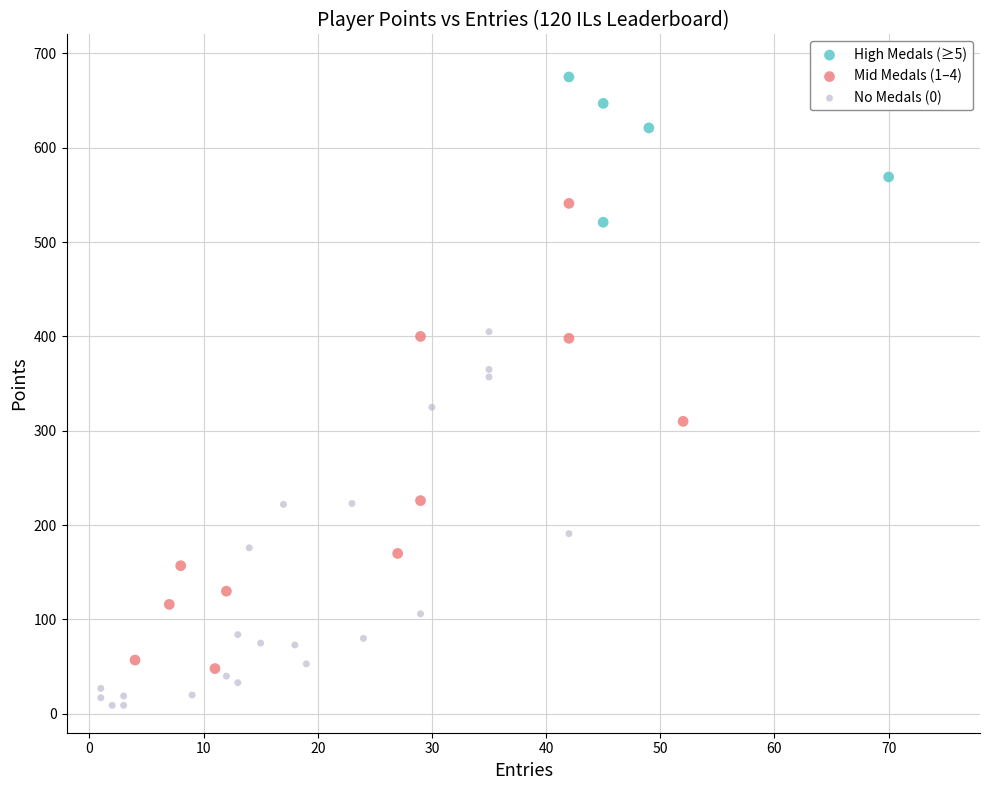

Which series contains the highest Y value?

High Medals (≥5)